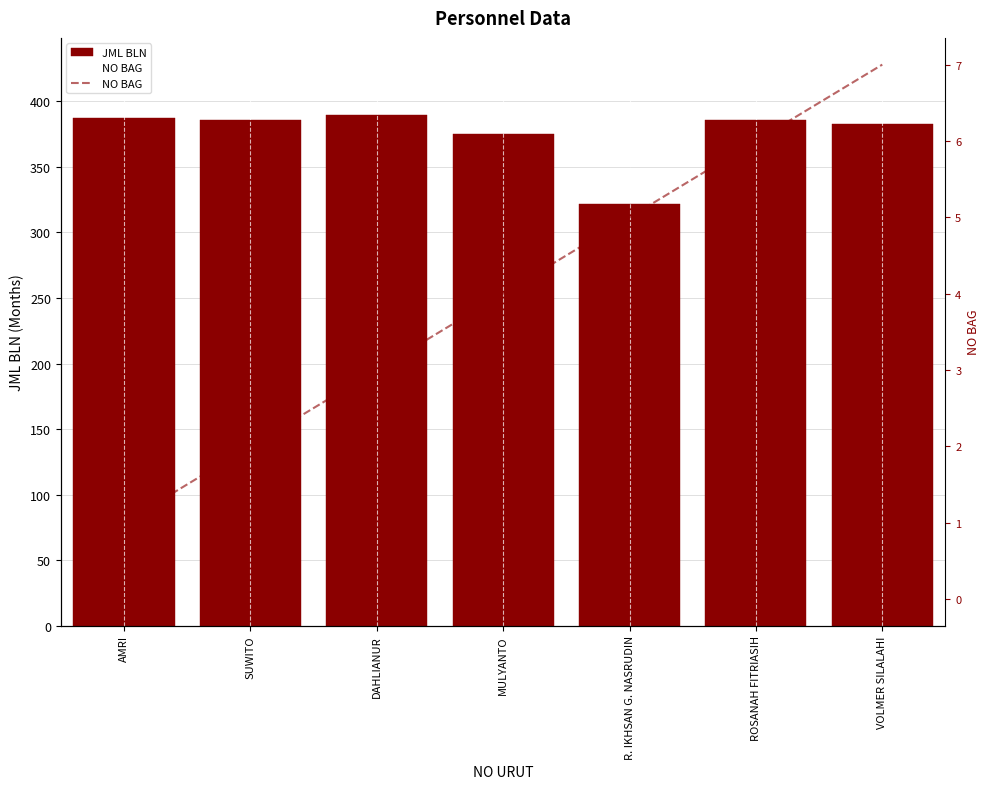

Reading right to left, what are all the values shown in this chart?

JML BLN: VOLMER SILALAHI=383	ROSANAH FITRIASIH=386	R. IKHSAN G. NASRUDIN=322	MULYANTO=375	DAHLIANUR=390	SUWITO=386	AMRI=387
NO BAG: VOLMER SILALAHI=7	ROSANAH FITRIASIH=6	R. IKHSAN G. NASRUDIN=5	MULYANTO=4	DAHLIANUR=3	SUWITO=2	AMRI=1